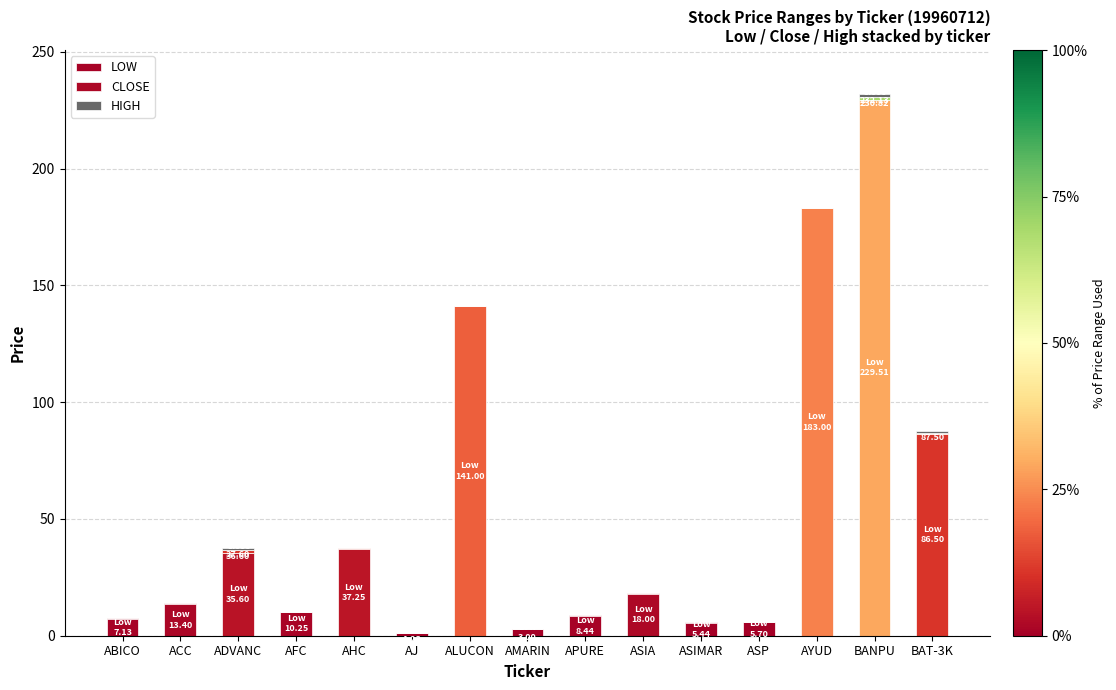

Which has a higher value, ASIA or AJ?

ASIA